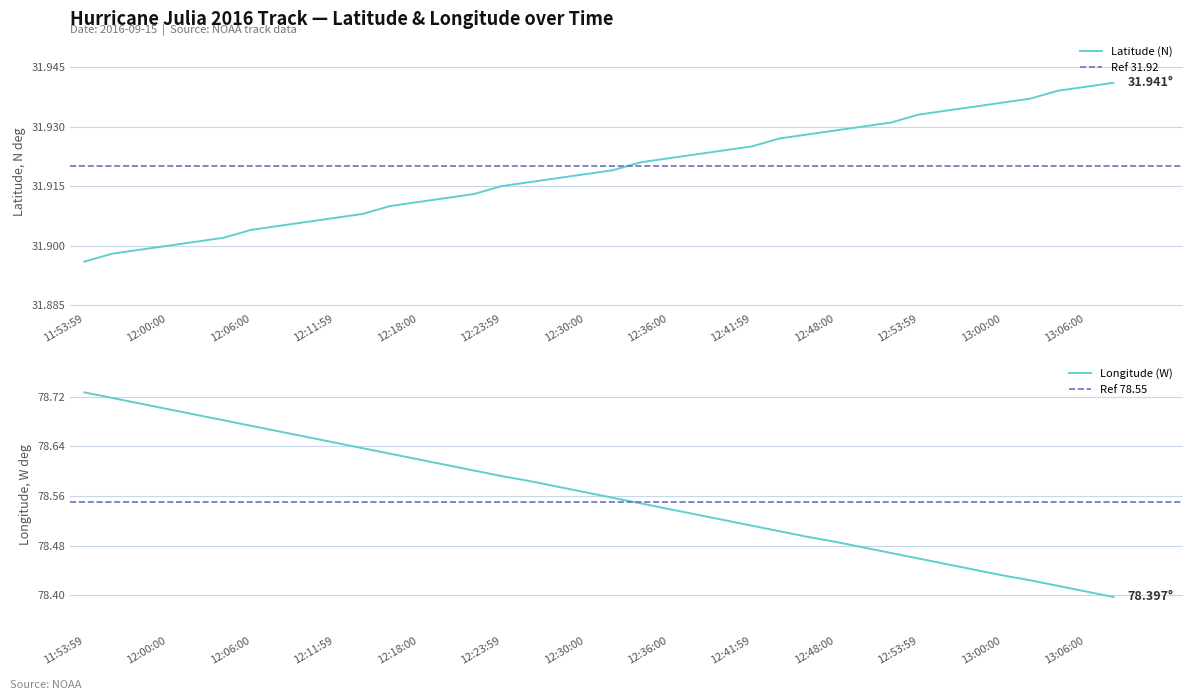

Is it true that Latitude (N) equals 31.9 at 12:37:59?

True